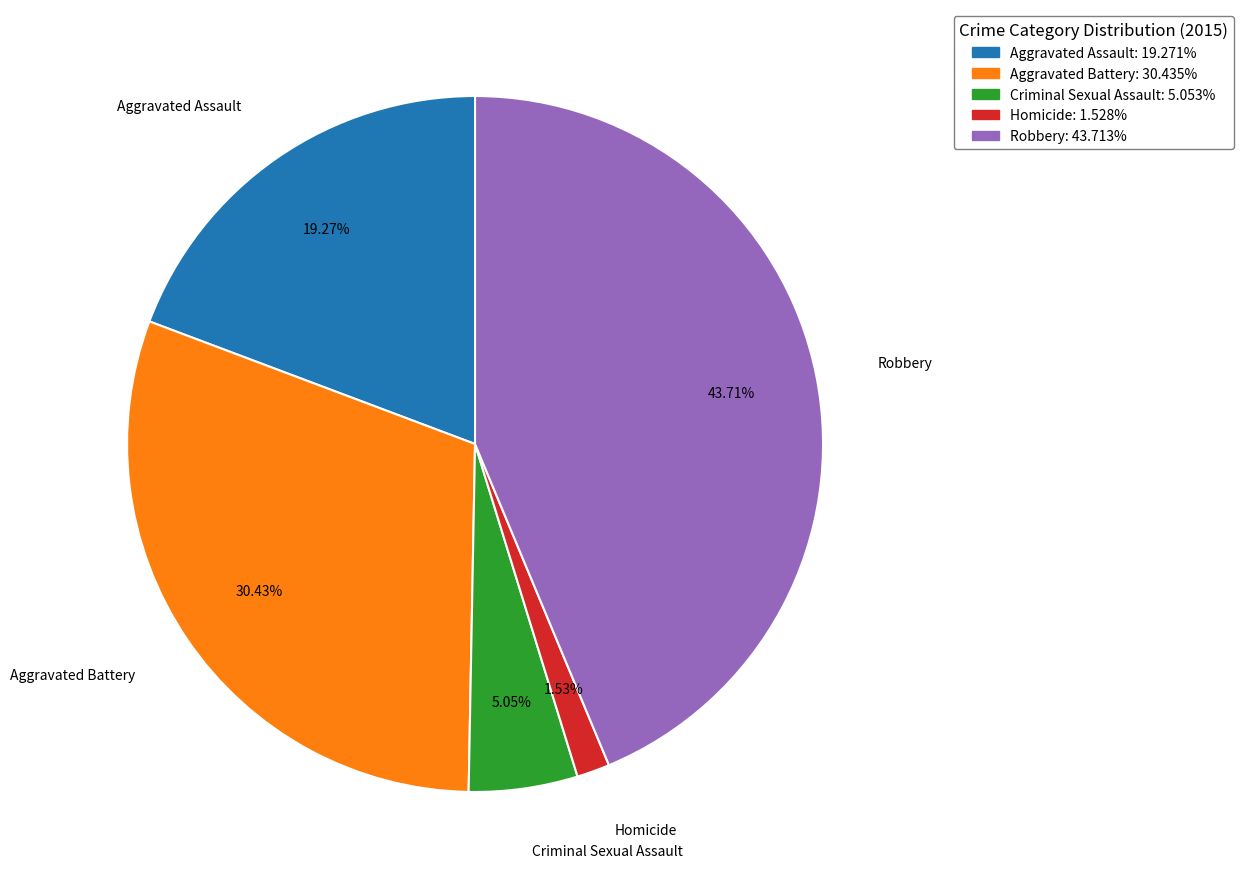

Rank the categories by value from highest to lowest.

Robbery, Aggravated Battery, Aggravated Assault, Criminal Sexual Assault, Homicide